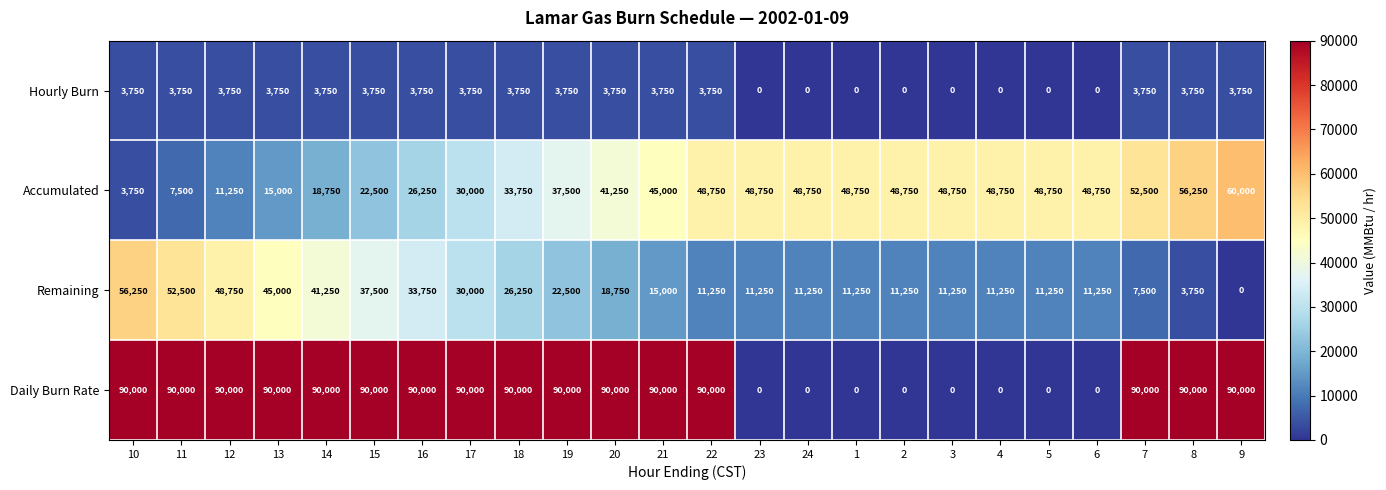

Rank the series at 19 from highest to lowest value.

Daily Burn Rate, Accumulated, Remaining, Hourly Burn